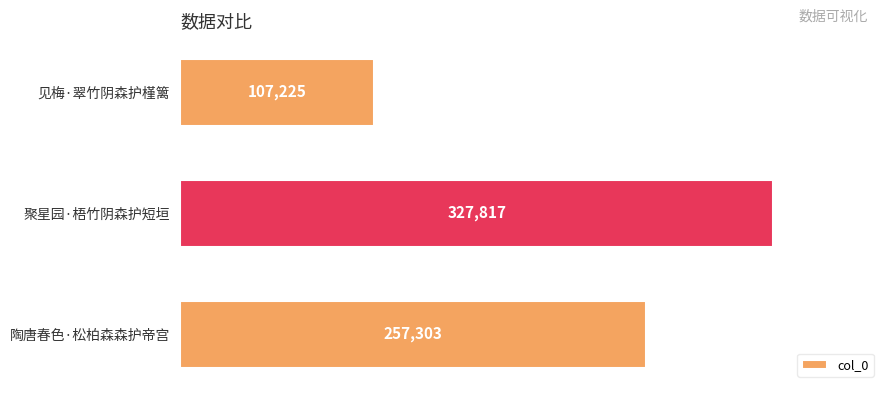

True or false: the data shows 257303 at 陶唐春色·松柏森森护帝宫.

True